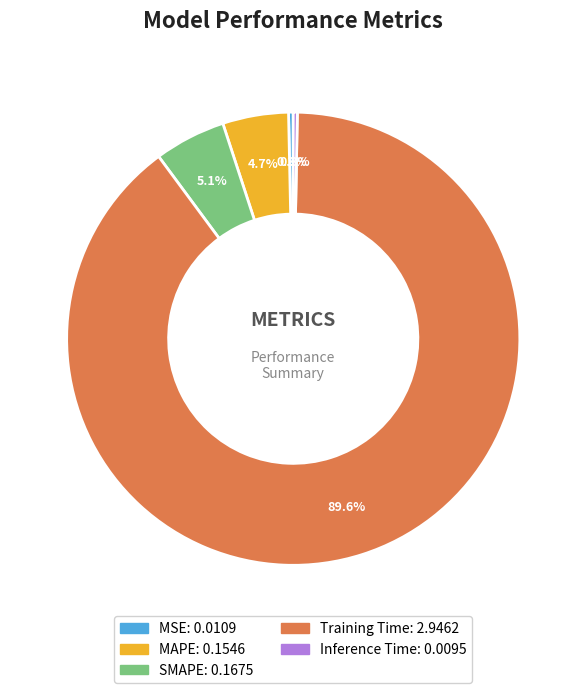

To the nearest percent, what is the average slice percentage?

20%